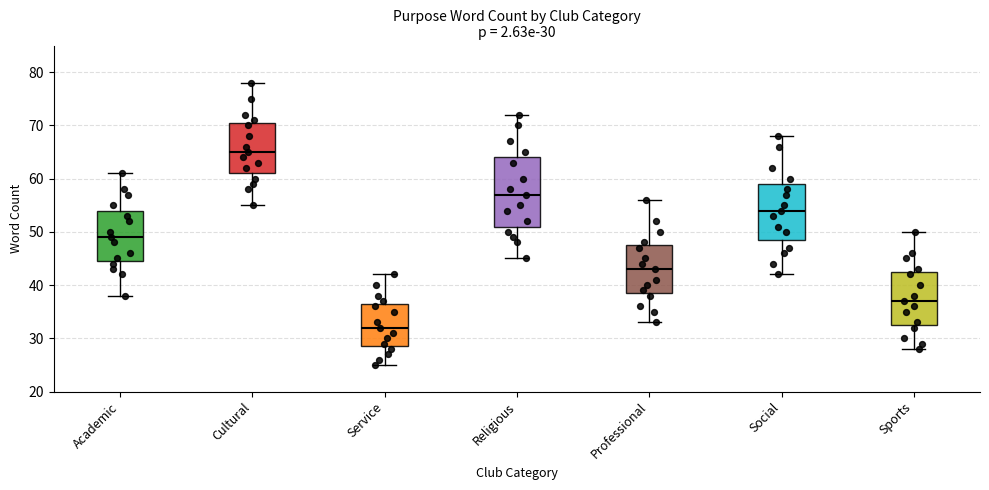

Comparing the boxes themselves (not the whiskers), which one is the tallest?

Religious